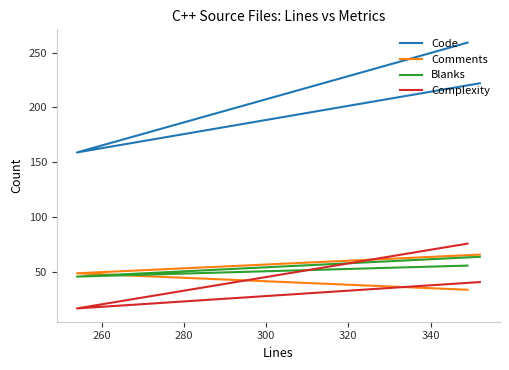

At how many categories does at least one series exceed 200?

2